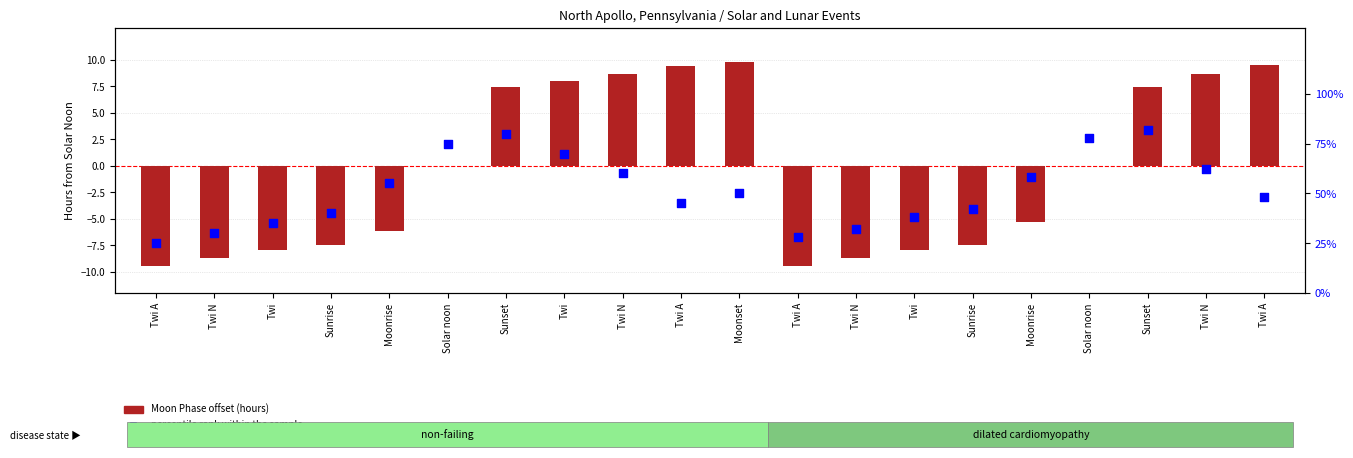

Which series has the largest Y range (max minus min)?

percentile rank within the sample